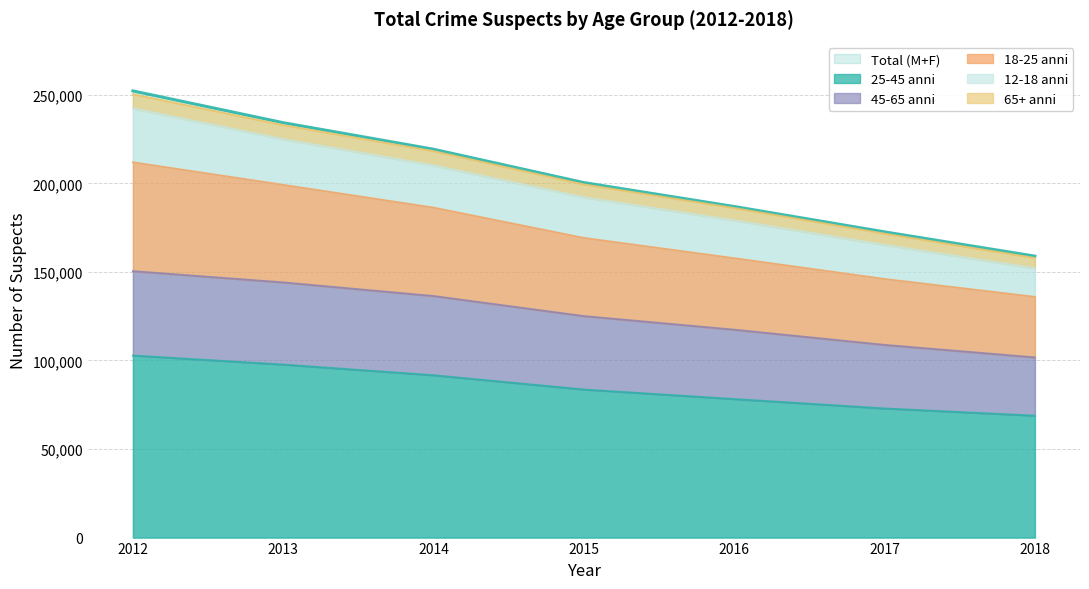

What is the maximum value for 25-45 anni?

102780